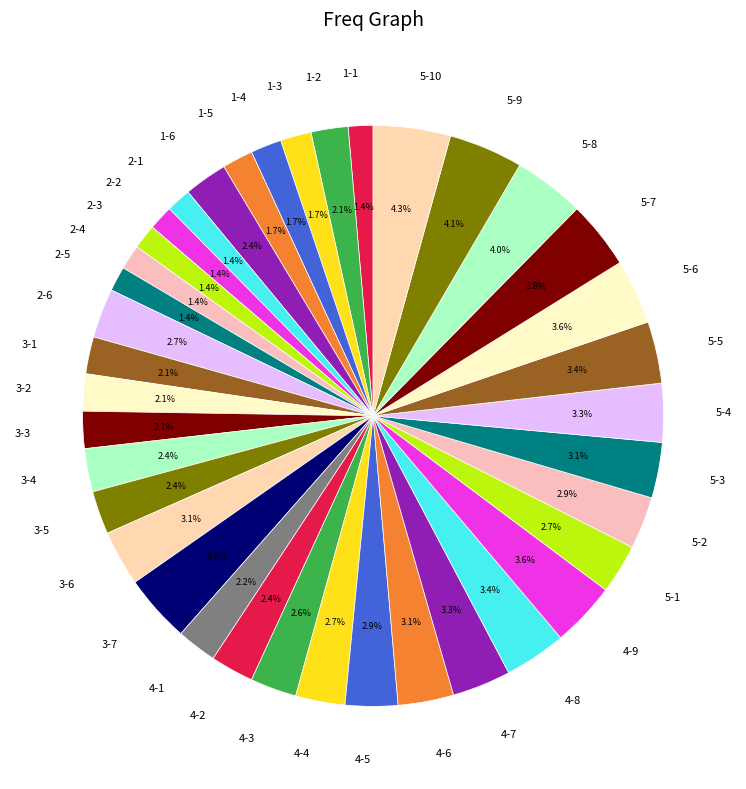

To the nearest percent, what is the difference between the largest and smallest slice percentages?

3%